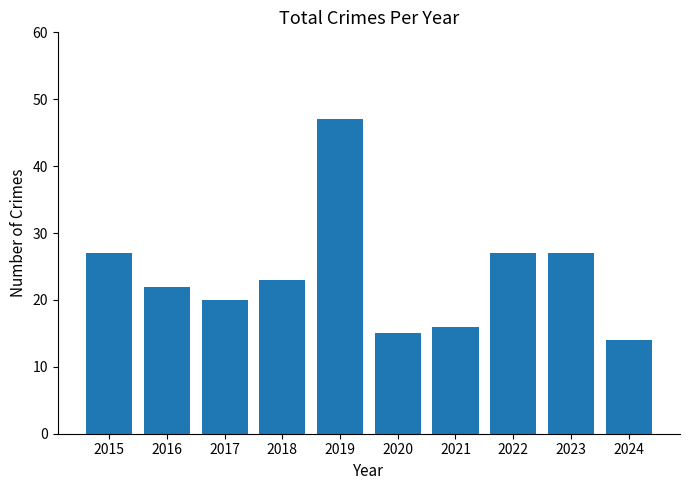

How many data points does each series have?

10